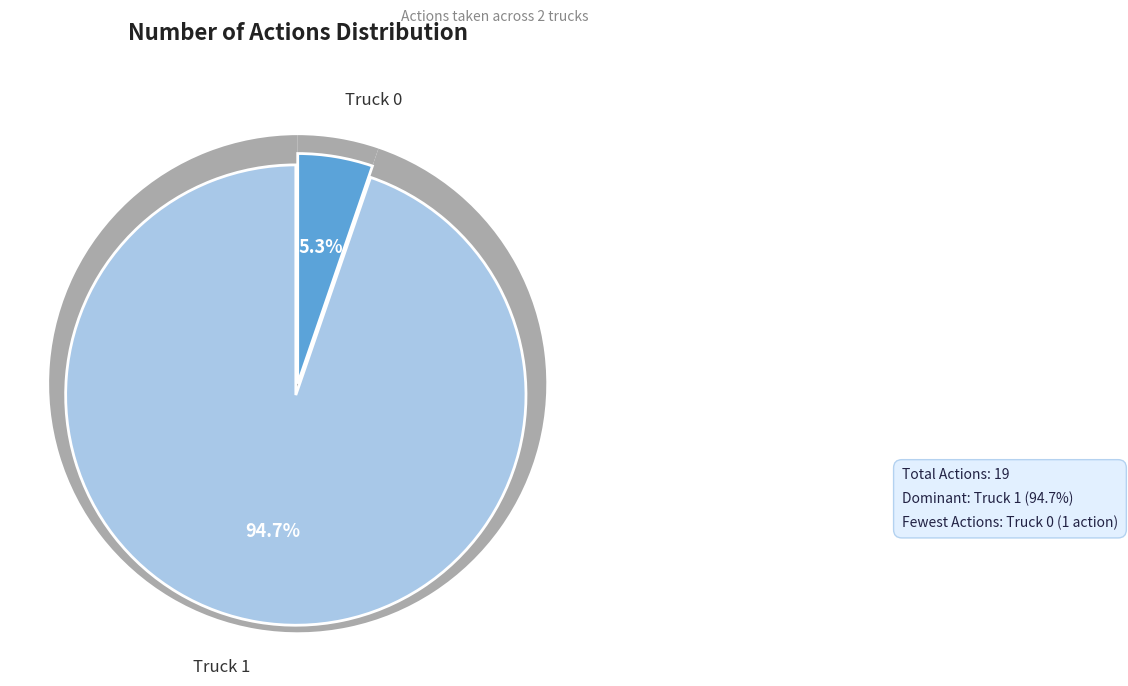

To the nearest percent, what is the difference between the largest and smallest slice percentages?

89%